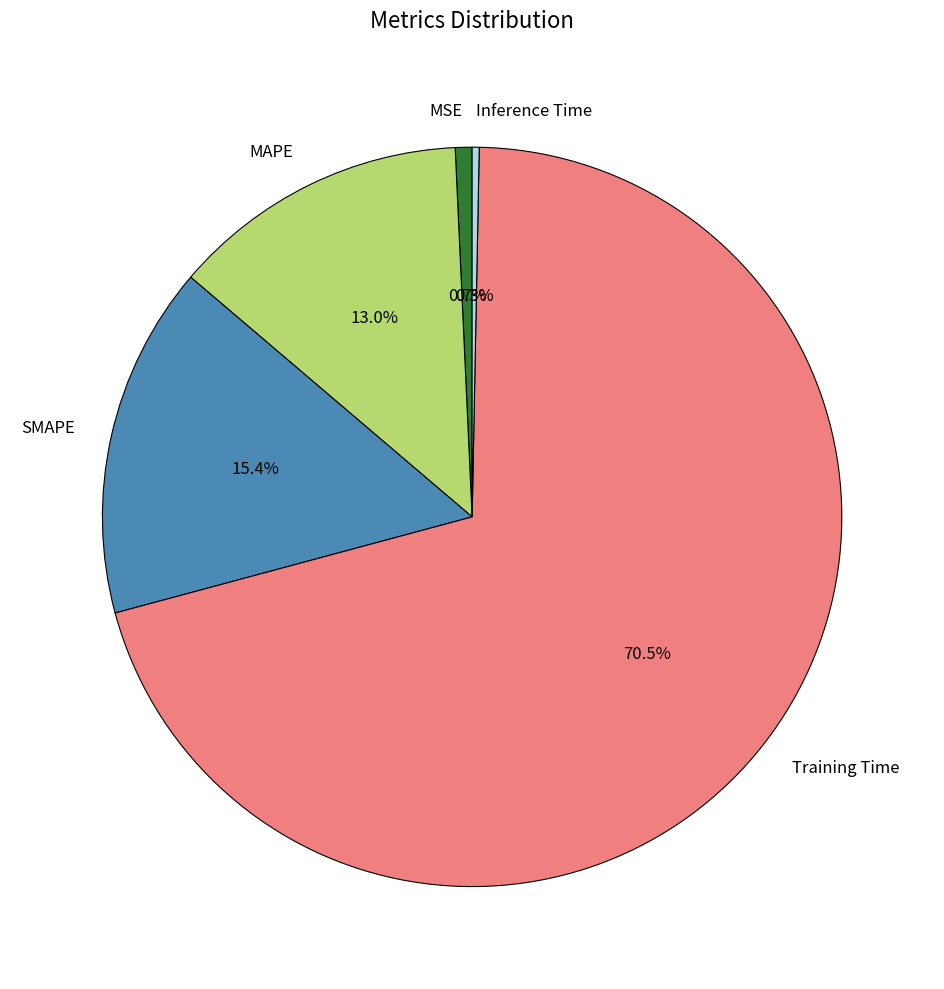

What percentage is the SMAPE slice, to the nearest percent?

15%